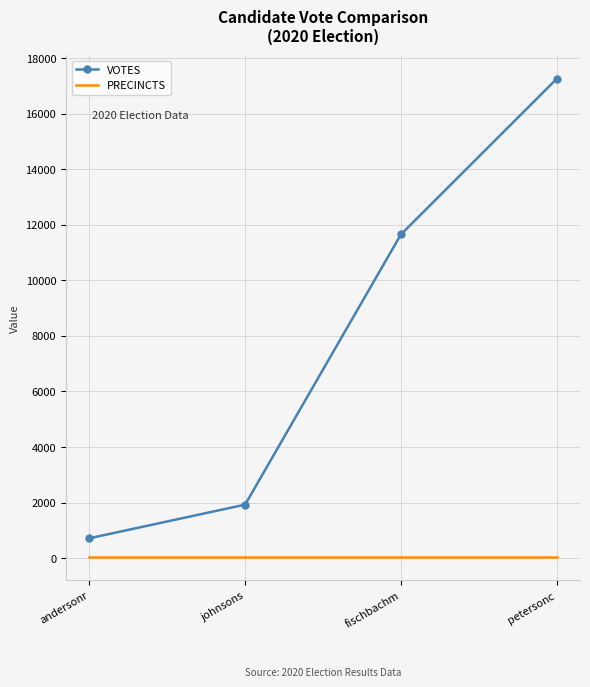

Count the number of data series in this chart.

2